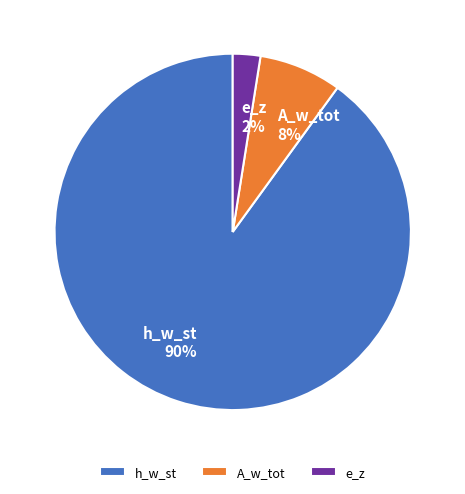

Which has a higher value, h_w_st or e_z?

h_w_st